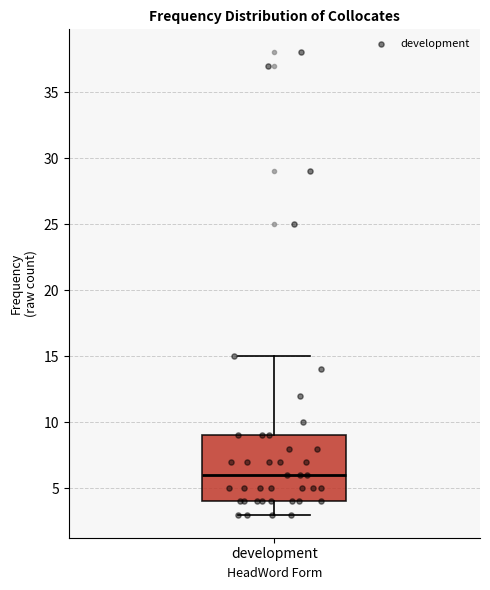

Read this box plot against the y-axis: the position of the median line, the range covered by the box, and the ends of both whiskers. The values are not printed on the chart, so give them approximately, as read against the axis.

median 6, box 4 to 9, whiskers 3 to 15